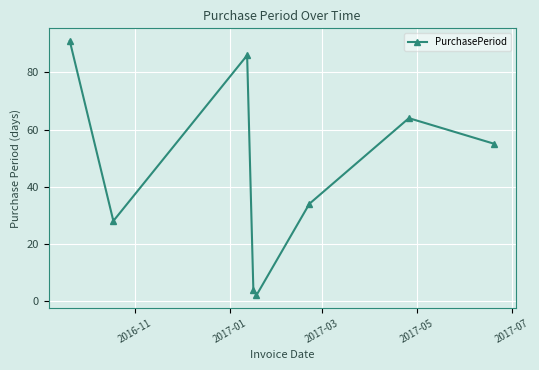

Is this an area chart (filled region under the line)?

No